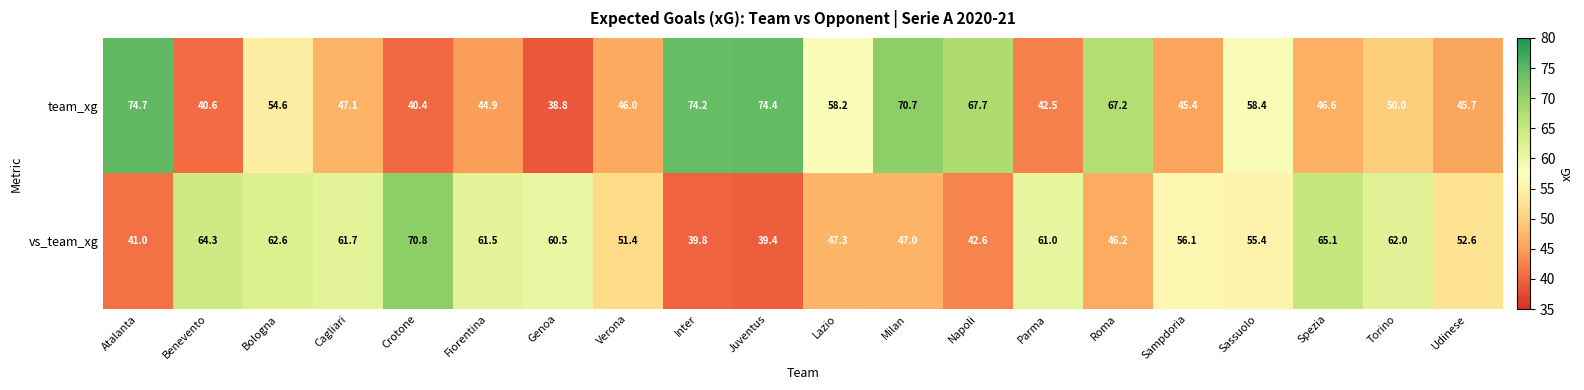

True or false: vs_team_xg has a value of 70.8 at Crotone.

True